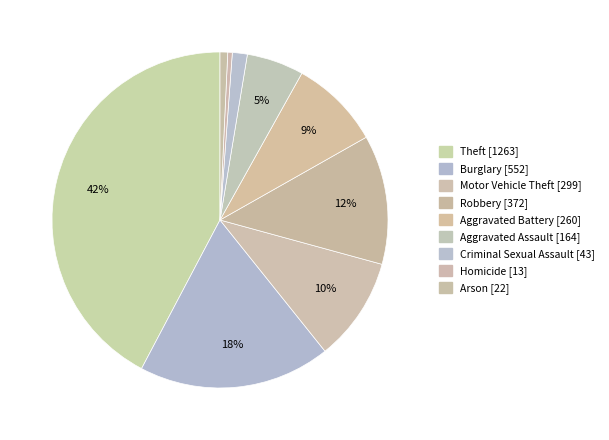

Between Arson and Robbery, which is larger?

Robbery